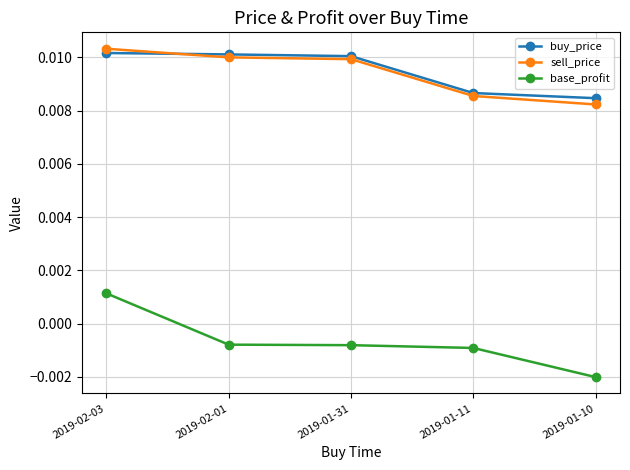

At how many categories does at least one series exceed 0?

5